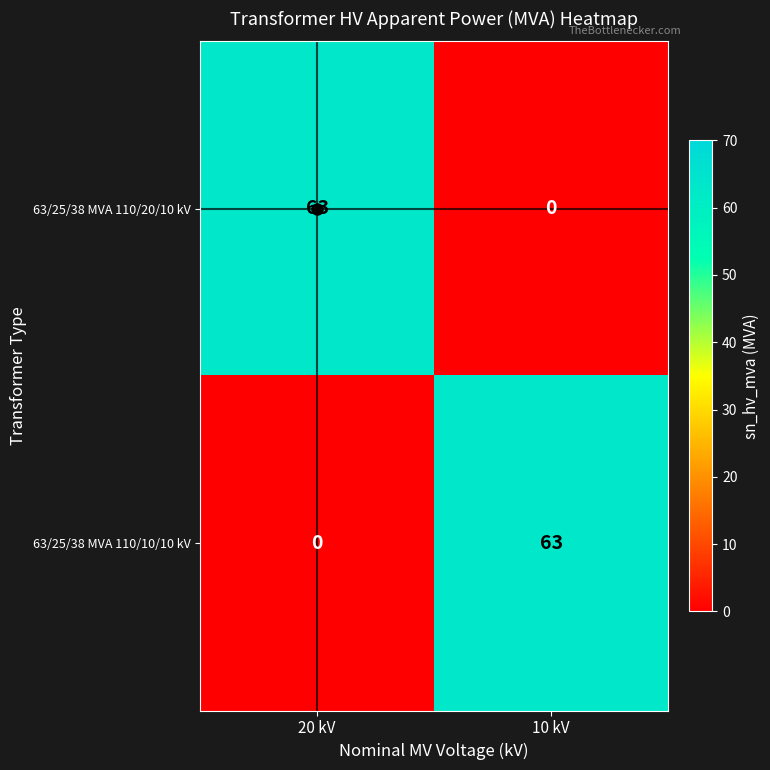

What is the sum of the 63/25/38 MVA 110/20/10 kV values at 10 kV and 20 kV?

63